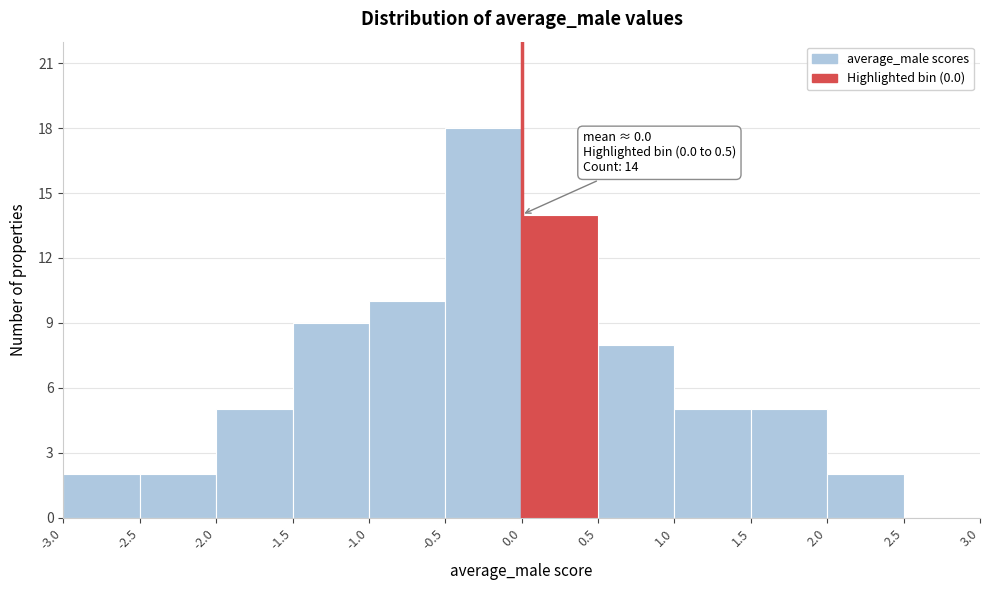

Over which range of the x-axis is the bar tallest?

-0.5 to 0.0